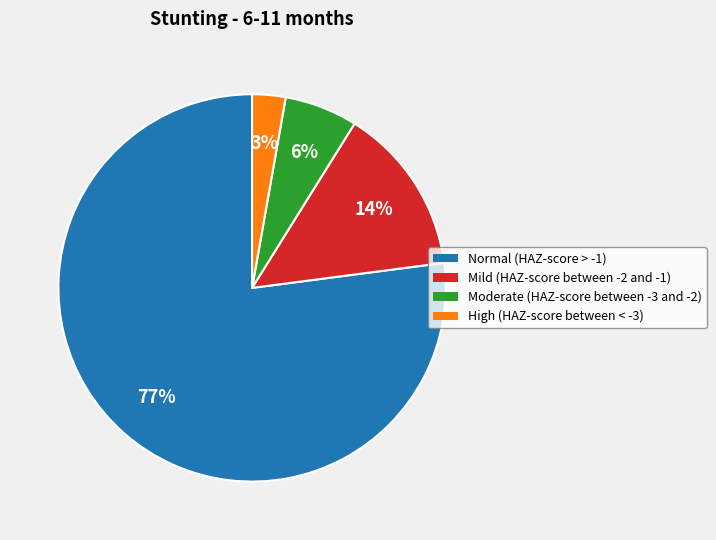

To the nearest percent, what percentage of the pie is Moderate (HAZ-score between -3 and -2)?

6%